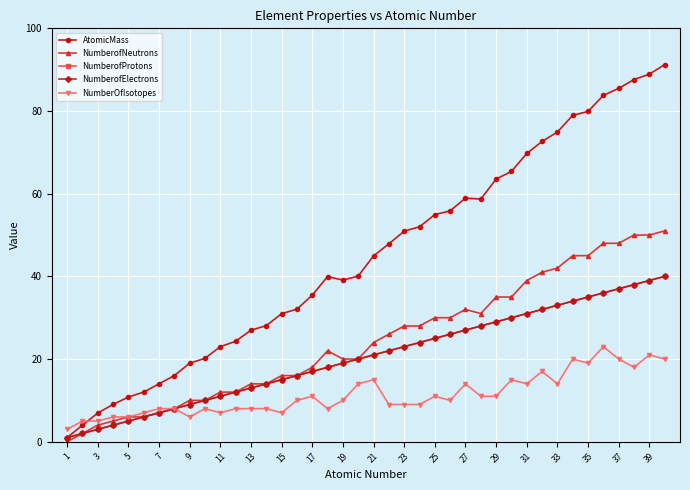

At which label does NumberofNeutrons reach its minimum?

1